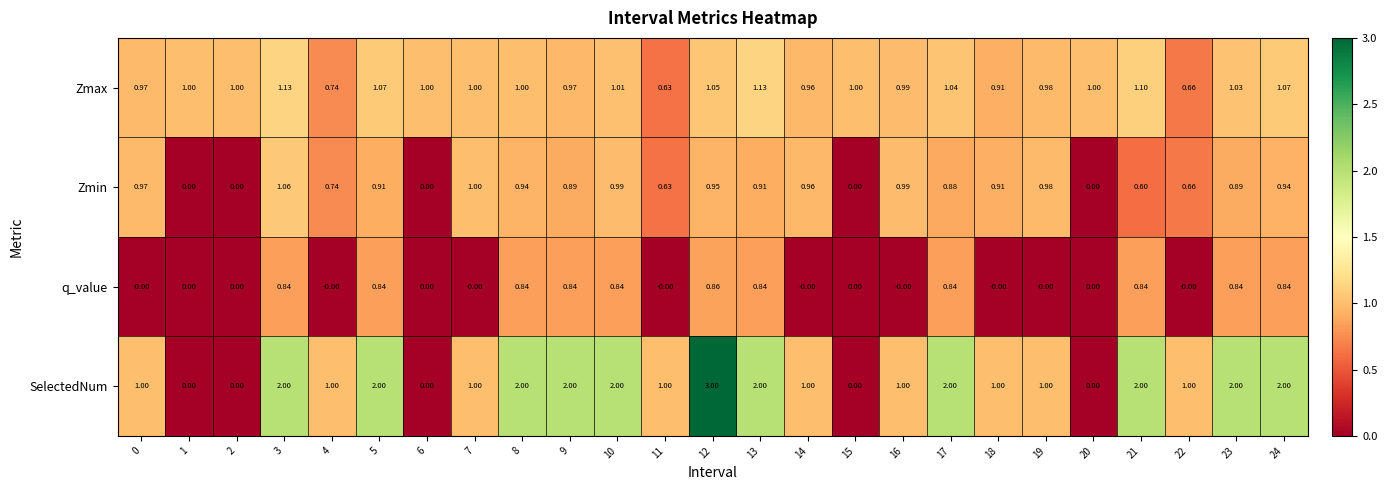

Is the value of q_value at 15 greater than the value of Zmax at 1?

No